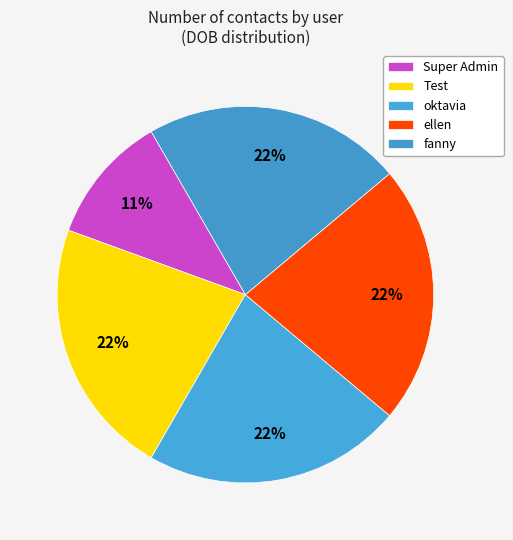

Does ellen account for over 50% of the chart?

No